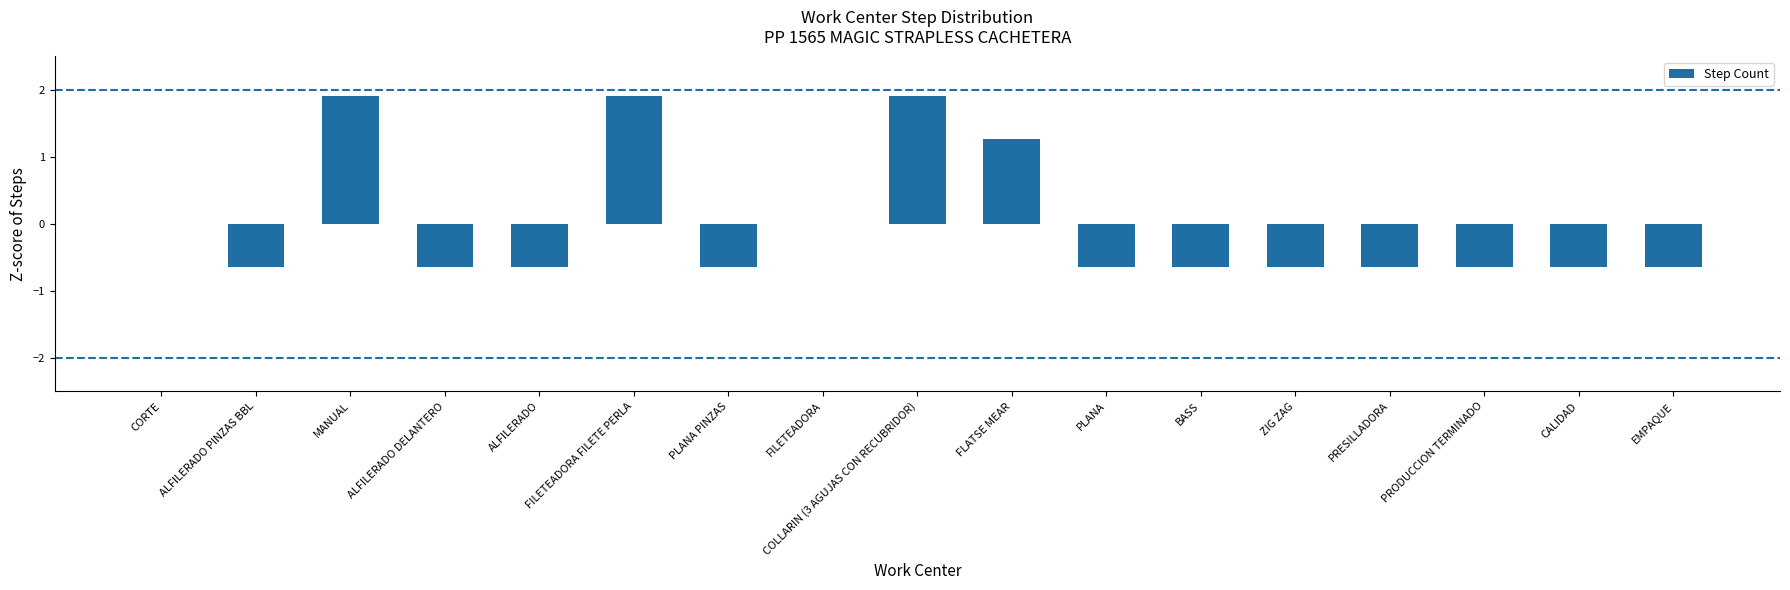

How many distinct data groups are displayed?

1